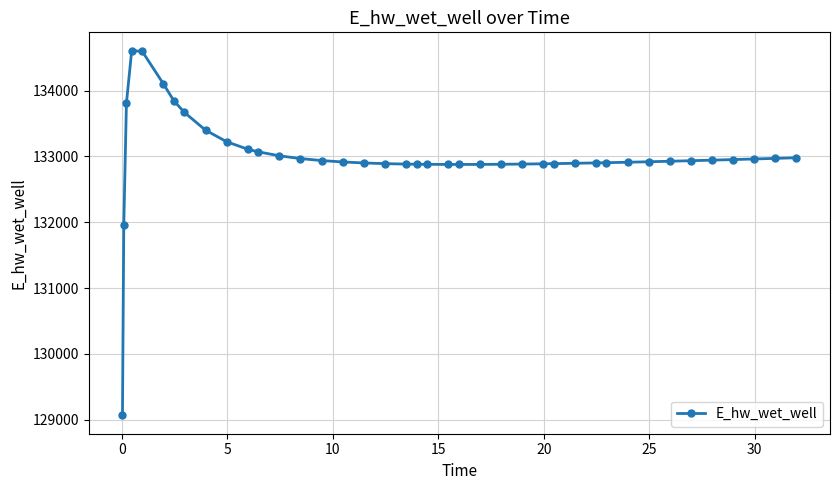

True or false: there are more than 0 points higher than both neighbors.

True